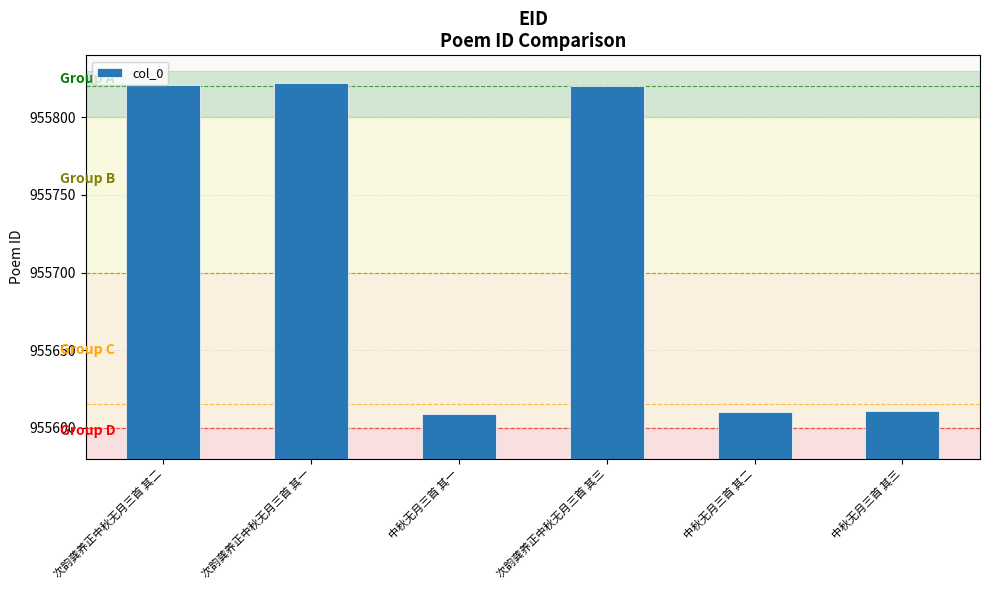

Which has a higher value, 中秋无月三首 其三 or 次韵龚养正中秋无月三首 其三?

次韵龚养正中秋无月三首 其三